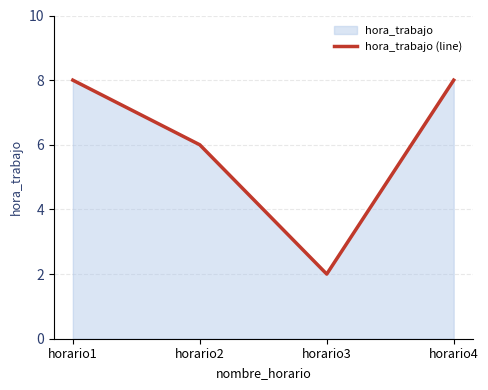

What is the smallest value displayed?

2